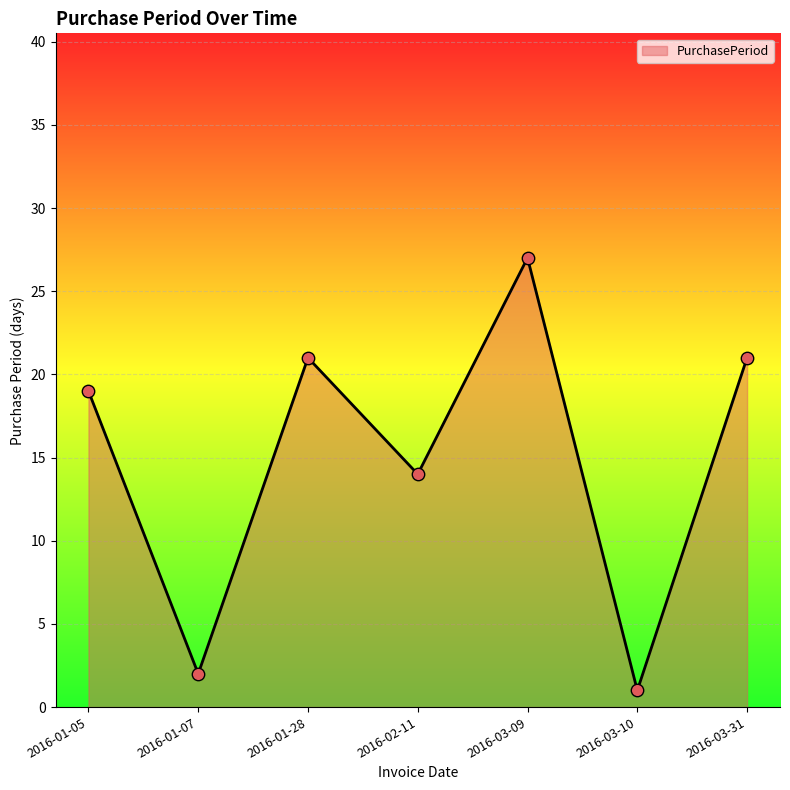

Approximately how many times larger is the value at 2016-01-07 compared to 2016-03-09?

0.1